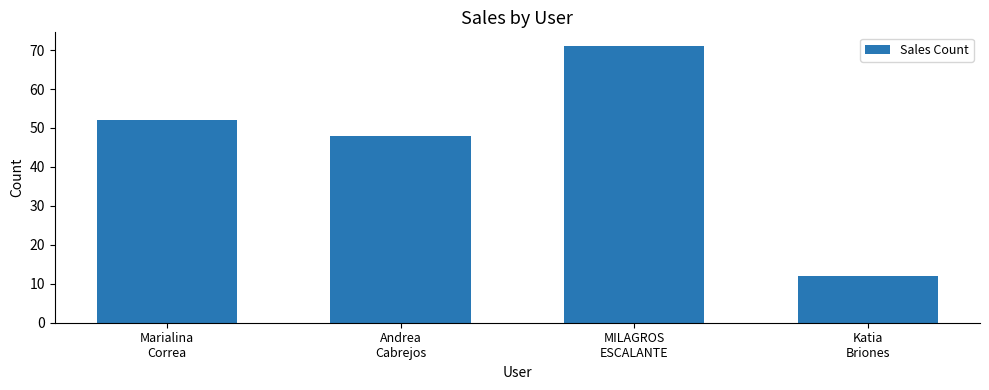

What is the label of the 4th bar from the right?

Marialina
Correa